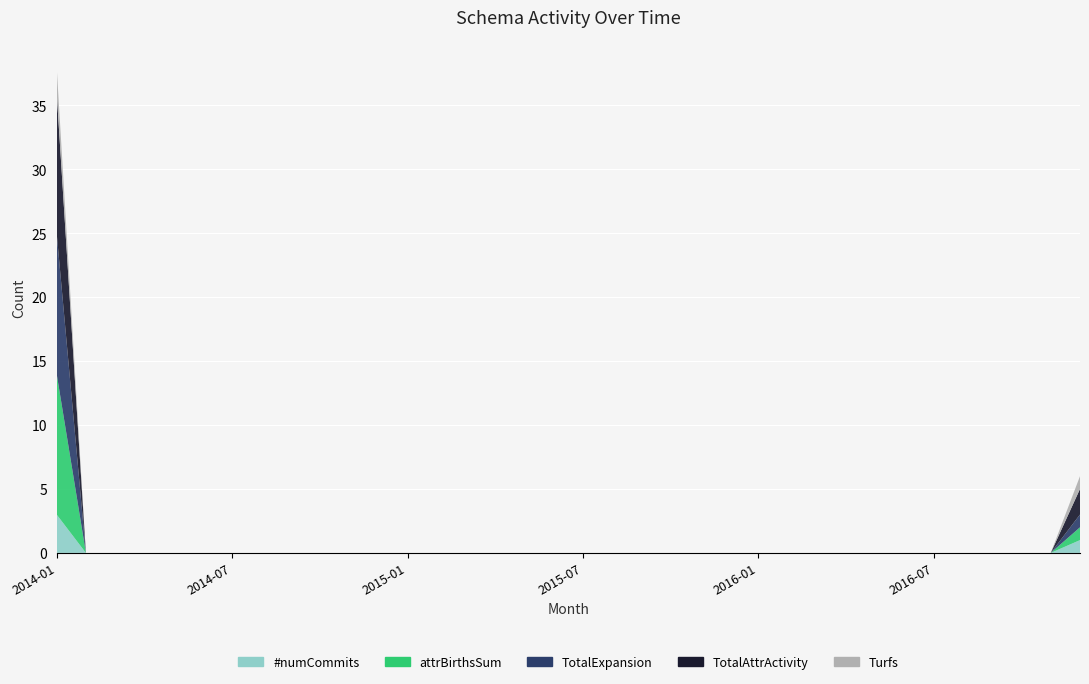

Reading left to right, extract all data points from this chart.

#numCommits: 2014-01=3	2014-02=0	2014-03=0	2014-04=0	2014-05=0	2014-06=0	2014-07=0	2014-08=0	2014-09=0	2014-10=0	2014-11=0	2014-12=0	2015-01=0	2015-02=0	2015-03=0	2015-04=0	2015-05=0	2015-06=0	2015-07=0	2015-08=0	2015-09=0	2015-10=0	2015-11=0	2015-12=0	2016-01=0	2016-02=0	2016-03=0	2016-04=0	2016-05=0	2016-06=0	2016-07=0	2016-08=0	2016-09=0	2016-10=0	2016-11=0	2016-12=1
attrBirthsSum: 2014-01=11	2014-02=0	2014-03=0	2014-04=0	2014-05=0	2014-06=0	2014-07=0	2014-08=0	2014-09=0	2014-10=0	2014-11=0	2014-12=0	2015-01=0	2015-02=0	2015-03=0	2015-04=0	2015-05=0	2015-06=0	2015-07=0	2015-08=0	2015-09=0	2015-10=0	2015-11=0	2015-12=0	2016-01=0	2016-02=0	2016-03=0	2016-04=0	2016-05=0	2016-06=0	2016-07=0	2016-08=0	2016-09=0	2016-10=0	2016-11=0	2016-12=1
TotalExpansion: 2014-01=11	2014-02=0	2014-03=0	2014-04=0	2014-05=0	2014-06=0	2014-07=0	2014-08=0	2014-09=0	2014-10=0	2014-11=0	2014-12=0	2015-01=0	2015-02=0	2015-03=0	2015-04=0	2015-05=0	2015-06=0	2015-07=0	2015-08=0	2015-09=0	2015-10=0	2015-11=0	2015-12=0	2016-01=0	2016-02=0	2016-03=0	2016-04=0	2016-05=0	2016-06=0	2016-07=0	2016-08=0	2016-09=0	2016-10=0	2016-11=0	2016-12=1
TotalAttrActivity: 2014-01=11	2014-02=0	2014-03=0	2014-04=0	2014-05=0	2014-06=0	2014-07=0	2014-08=0	2014-09=0	2014-10=0	2014-11=0	2014-12=0	2015-01=0	2015-02=0	2015-03=0	2015-04=0	2015-05=0	2015-06=0	2015-07=0	2015-08=0	2015-09=0	2015-10=0	2015-11=0	2015-12=0	2016-01=0	2016-02=0	2016-03=0	2016-04=0	2016-05=0	2016-06=0	2016-07=0	2016-08=0	2016-09=0	2016-10=0	2016-11=0	2016-12=2
Turfs: 2014-01=2	2014-02=0	2014-03=0	2014-04=0	2014-05=0	2014-06=0	2014-07=0	2014-08=0	2014-09=0	2014-10=0	2014-11=0	2014-12=0	2015-01=0	2015-02=0	2015-03=0	2015-04=0	2015-05=0	2015-06=0	2015-07=0	2015-08=0	2015-09=0	2015-10=0	2015-11=0	2015-12=0	2016-01=0	2016-02=0	2016-03=0	2016-04=0	2016-05=0	2016-06=0	2016-07=0	2016-08=0	2016-09=0	2016-10=0	2016-11=0	2016-12=1